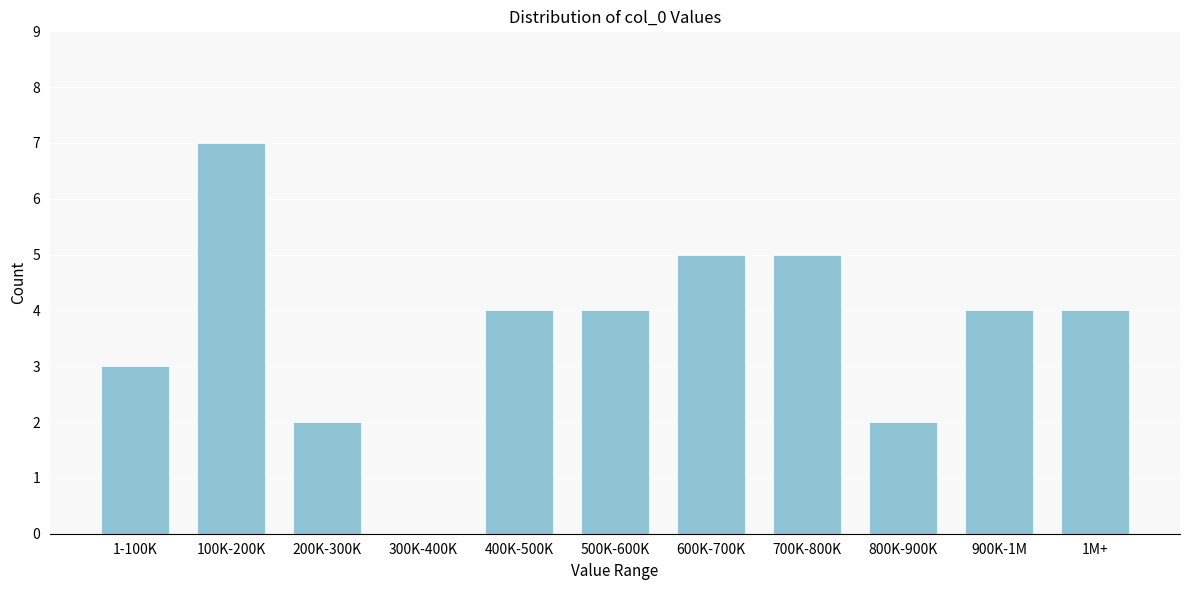

Reading left to right, what are all the values shown in this chart?

1-100K=3	100K-200K=7	200K-300K=2	300K-400K=0	400K-500K=4	500K-600K=4	600K-700K=5	700K-800K=5	800K-900K=2	900K-1M=4	1M+=4